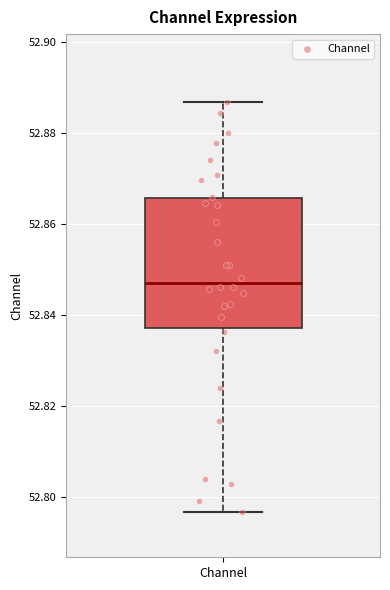

Transcribe this box plot: give where the median line is, the range the box spans, and where the two whiskers end, as read against the y-axis. The values are not printed on the chart, so give them approximately, as read against the axis.

median 52.848, box 52.838 to 52.866, whiskers 52.796 to 52.886